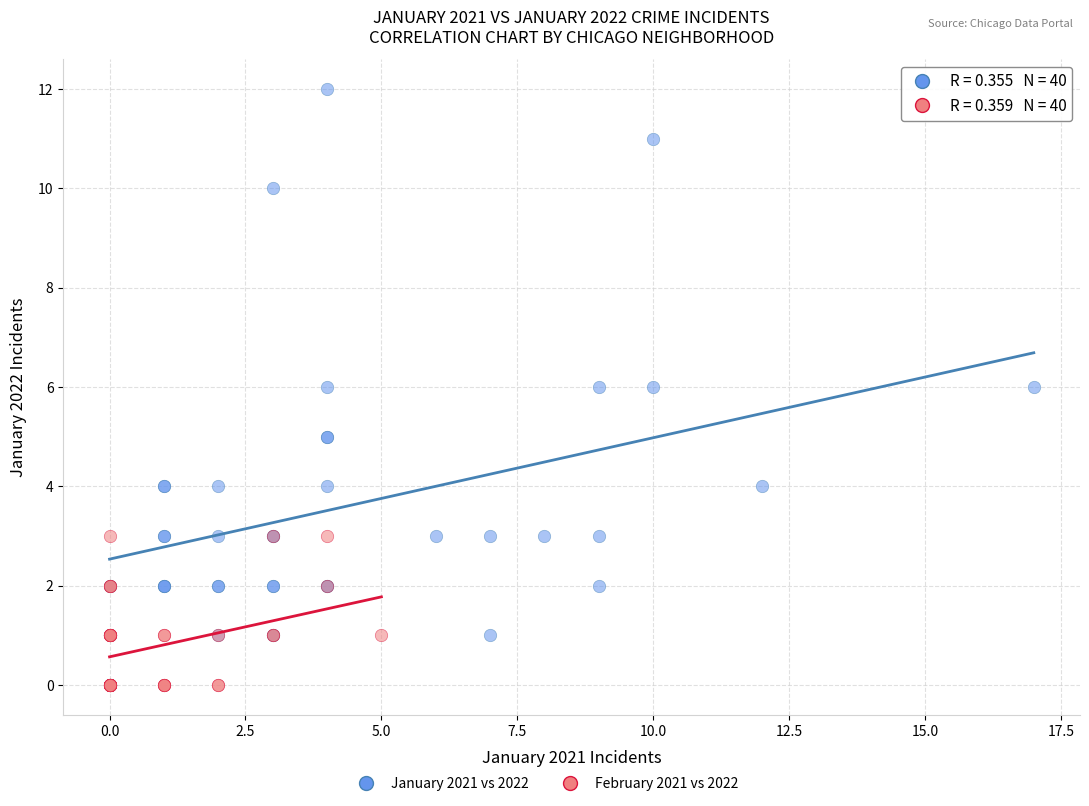

Which series contains the lowest Y value?

February 2021 vs 2022